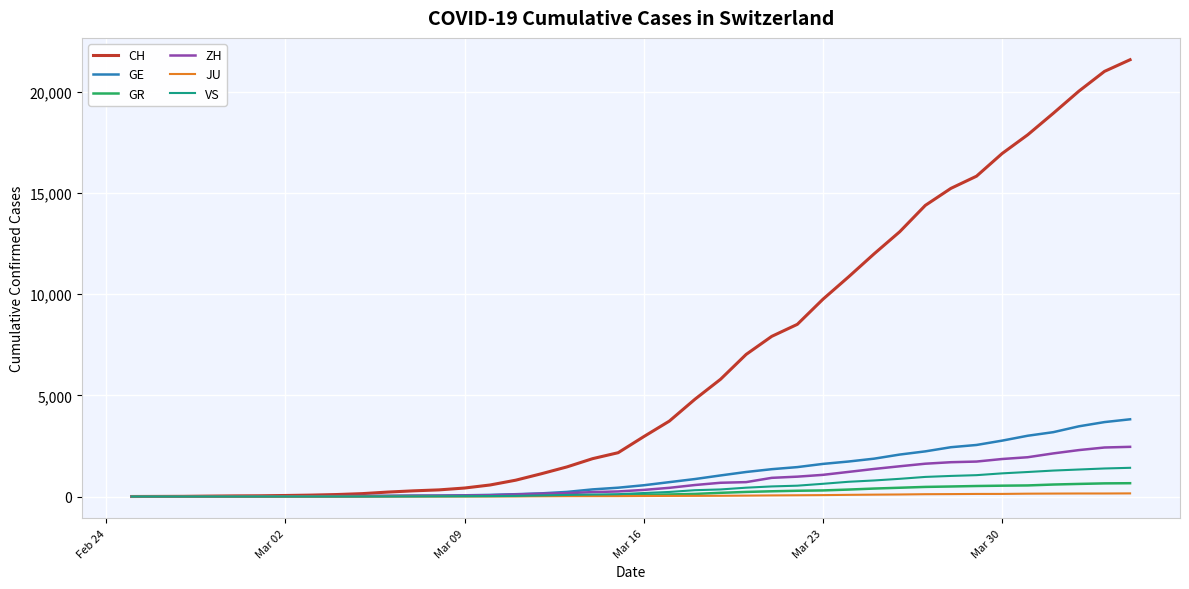

Which series has the largest range (max minus min)?

CH